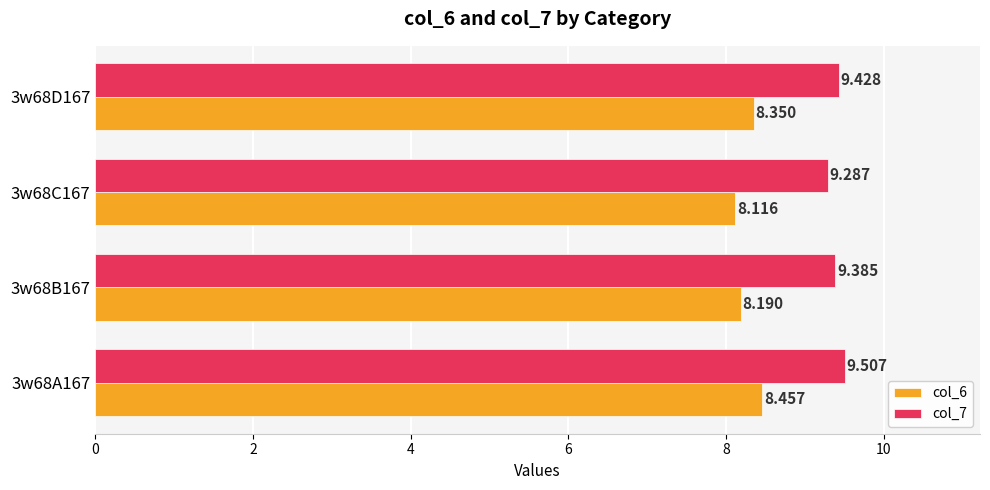

Is the value of col_6 at 3w68D167 greater than the value of col_7 at 3w68B167?

No